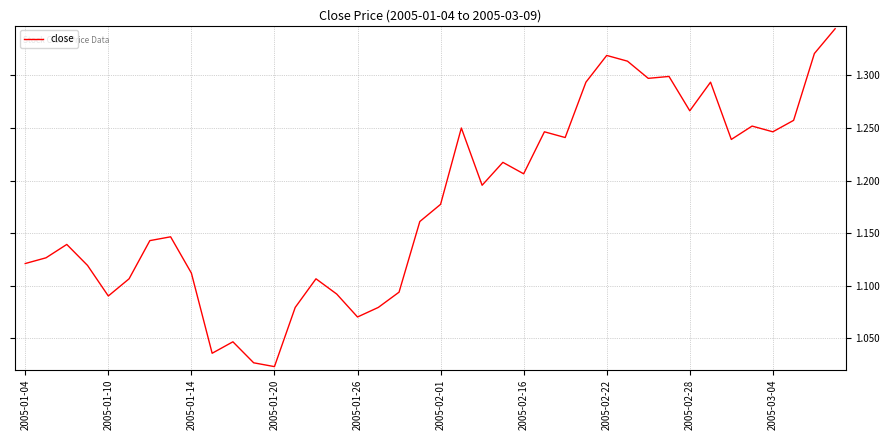

At which category does the data reach its first local valley?

2005-01-10